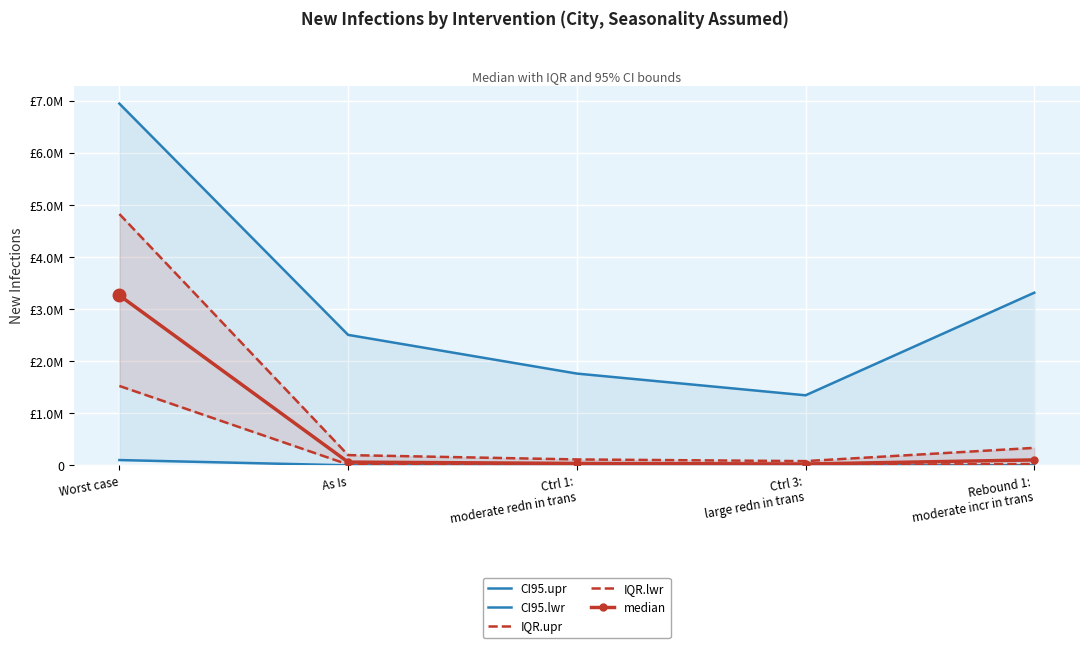

What is the value of the IQR.lwr point at the 2nd from the left?

18671